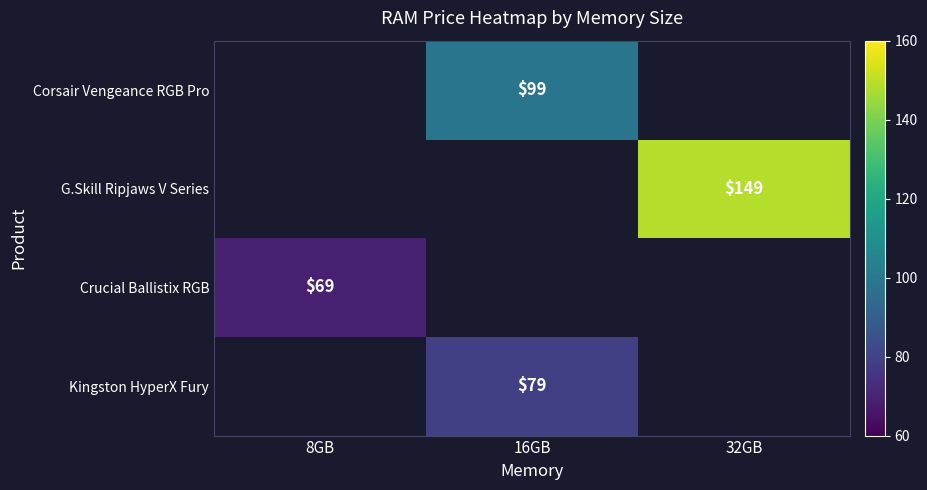

Is the value of G.Skill Ripjaws V Series at 32GB greater than the value of Crucial Ballistix RGB at 32GB?

No